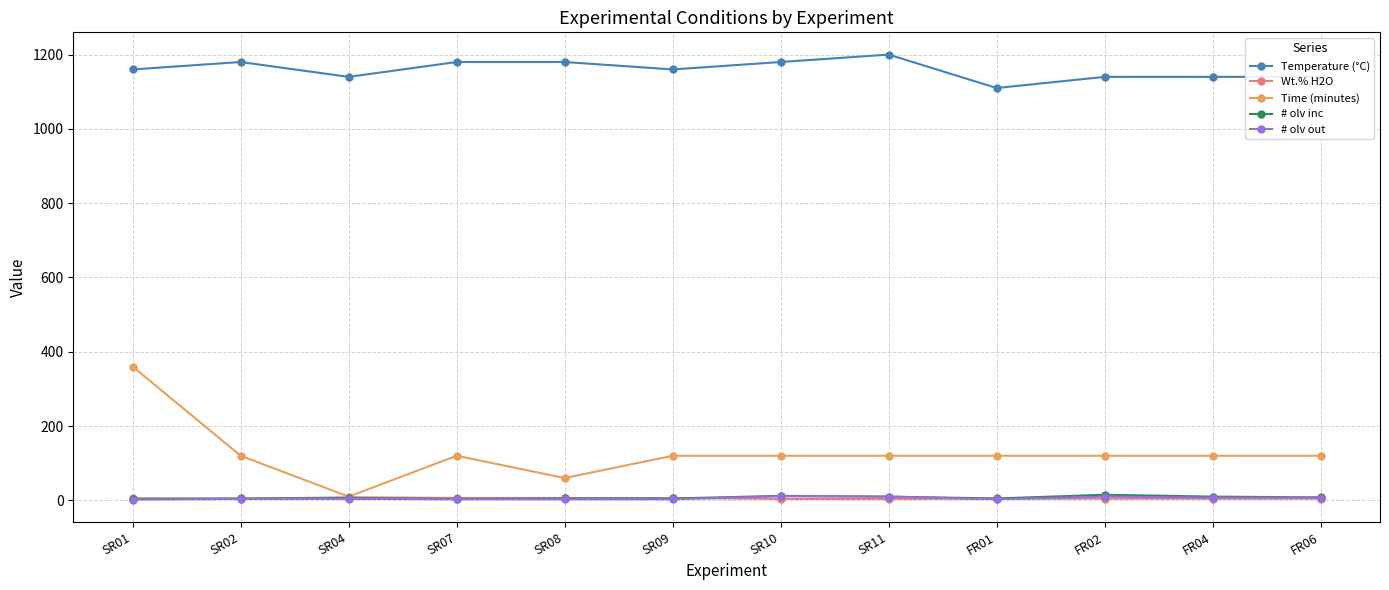

What is the maximum value shown in the chart?

1200.0